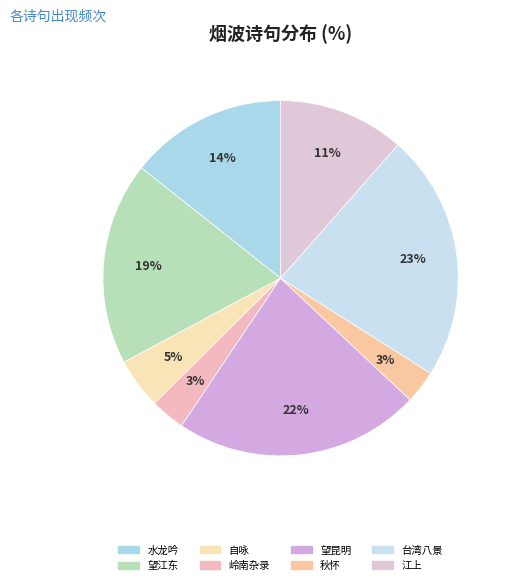

How many segments does this pie chart have?

8